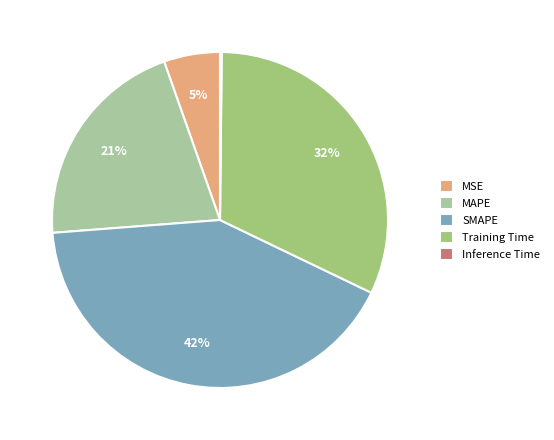

True or false: SMAPE accounts for 35% of the total.

False